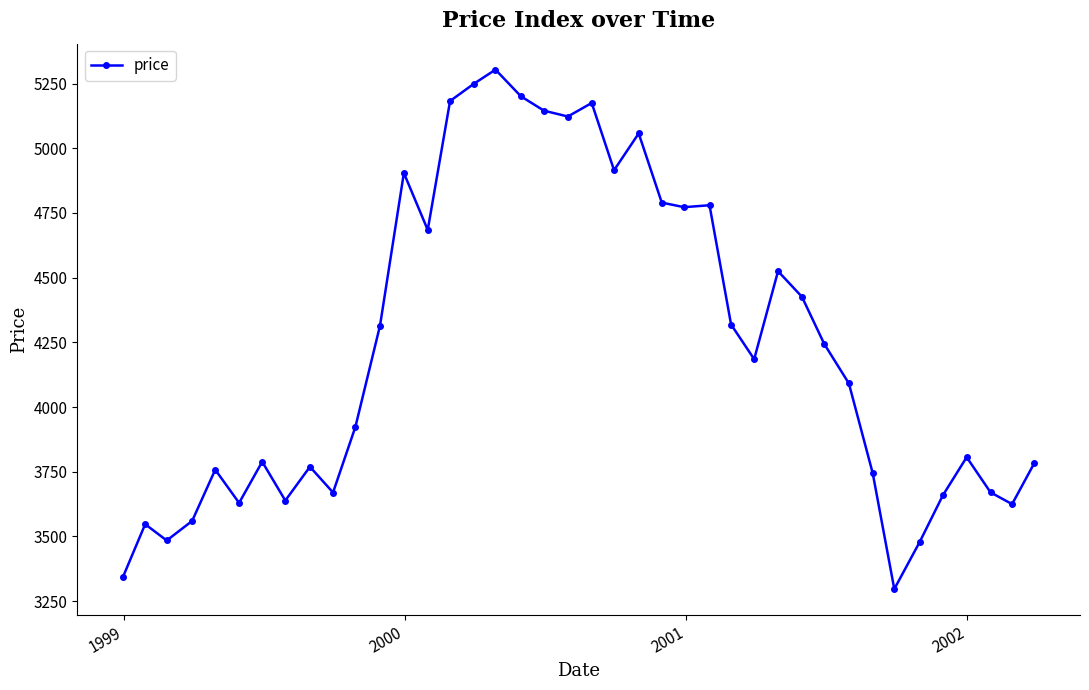

How many lines are shown in the chart?

1